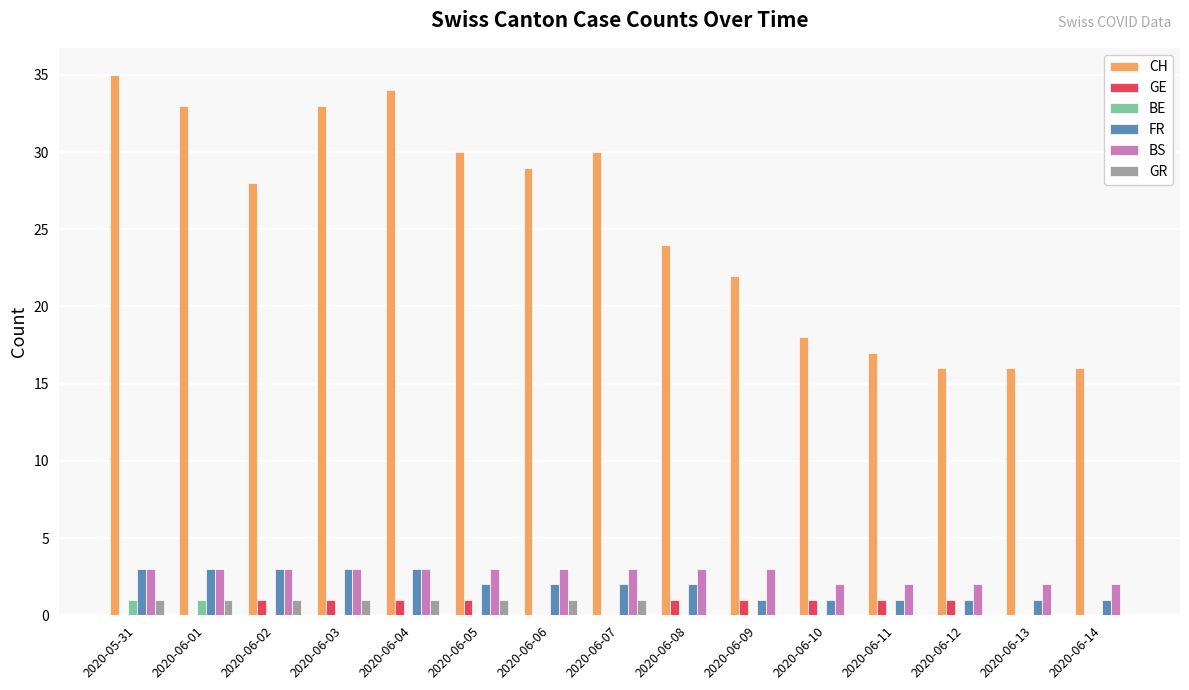

True or false: BE has a value of 0 at 2020-06-12.

True